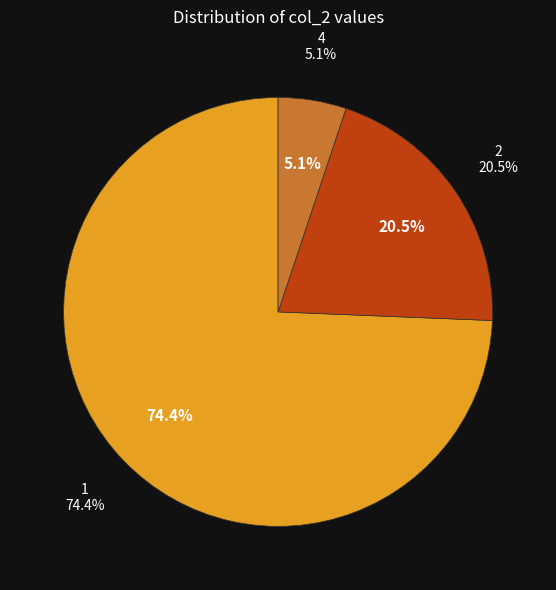

The 1 slice represents 16% of the pie. True or false?

False